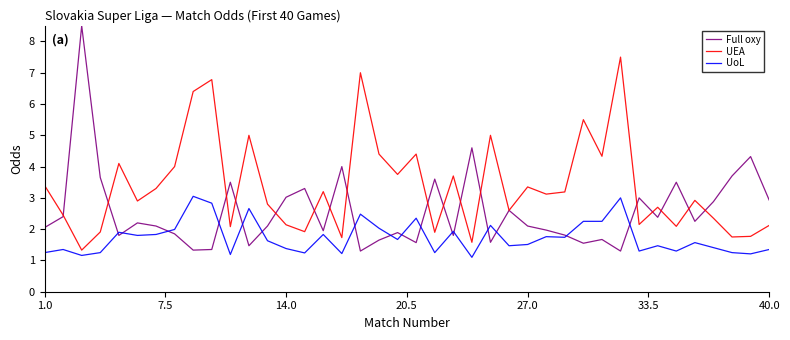

Which series has the largest range (max minus min)?

Full oxy